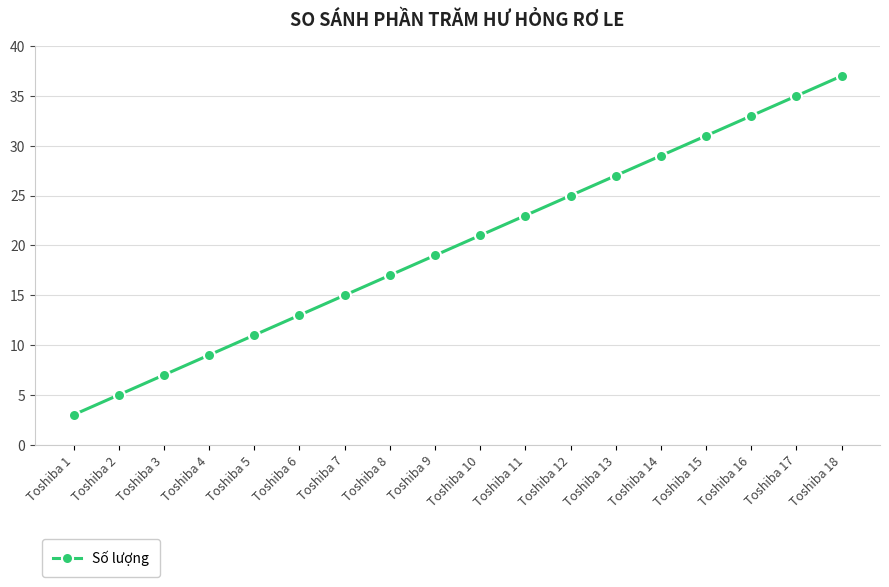

Is it true that the value at Toshiba 17 is 35?

True